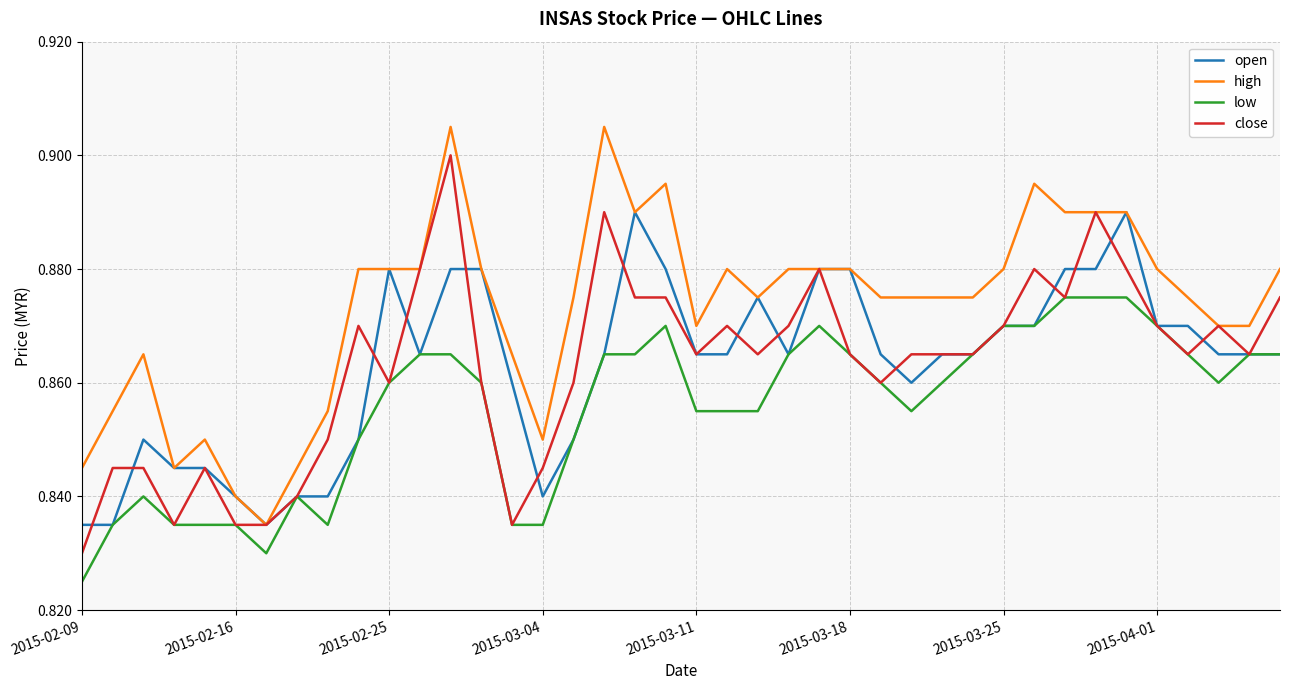

Which series has the largest total across all categories?

high